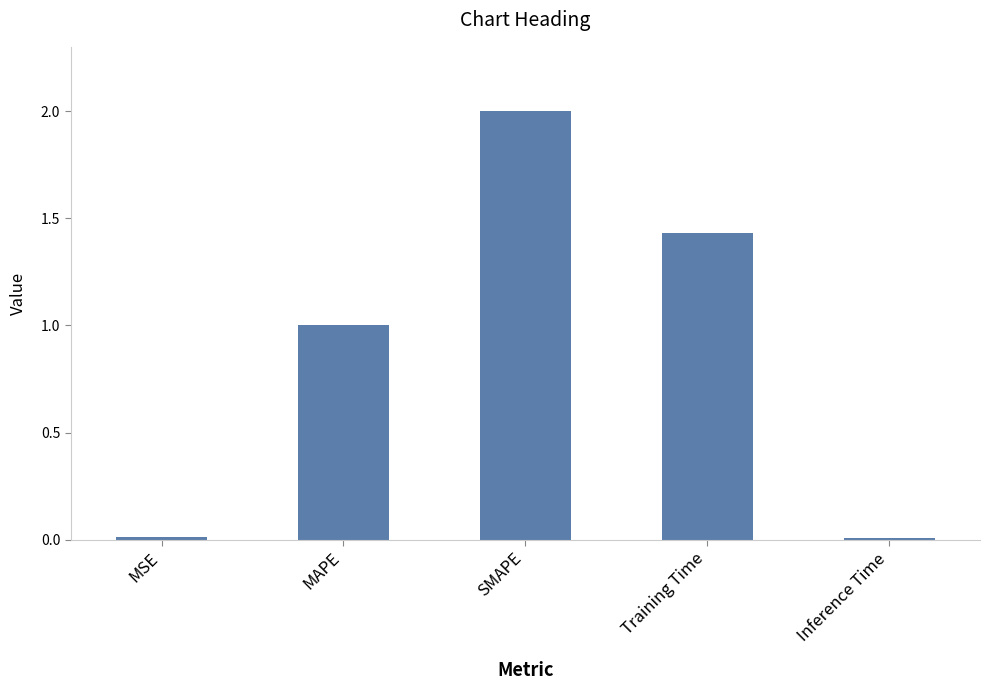

The chart shows a value of 2.0 at Training Time. True or false?

False